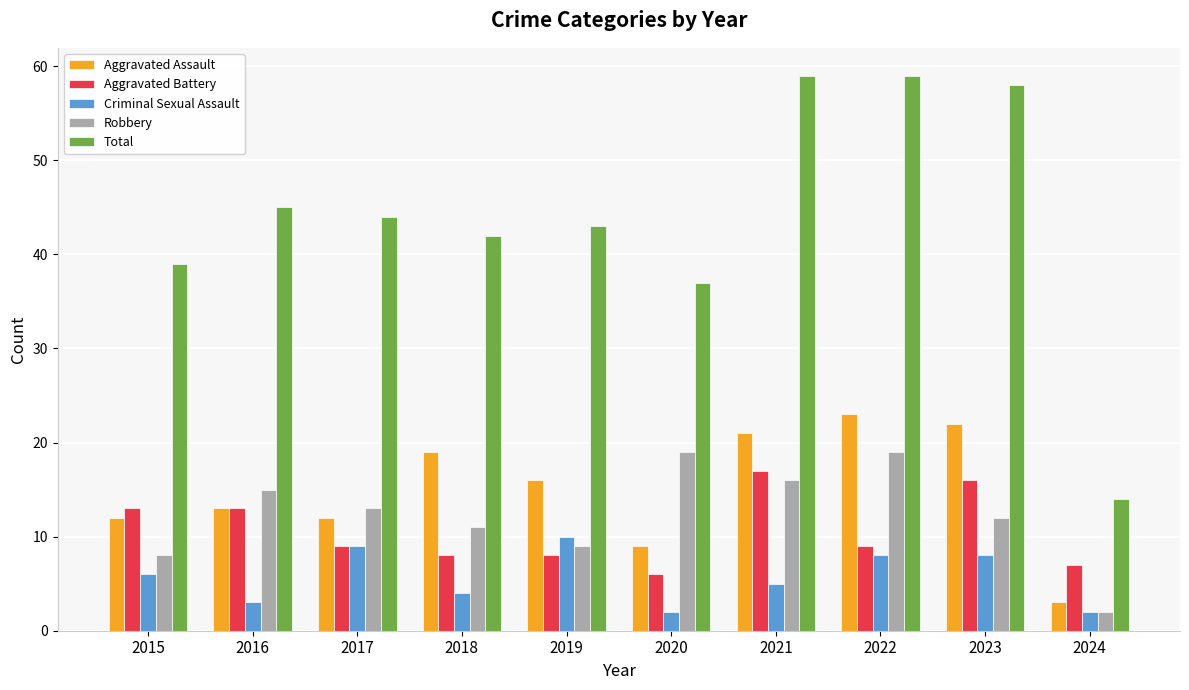

What is the difference between the maximum and minimum values in the Aggravated Battery series?

11